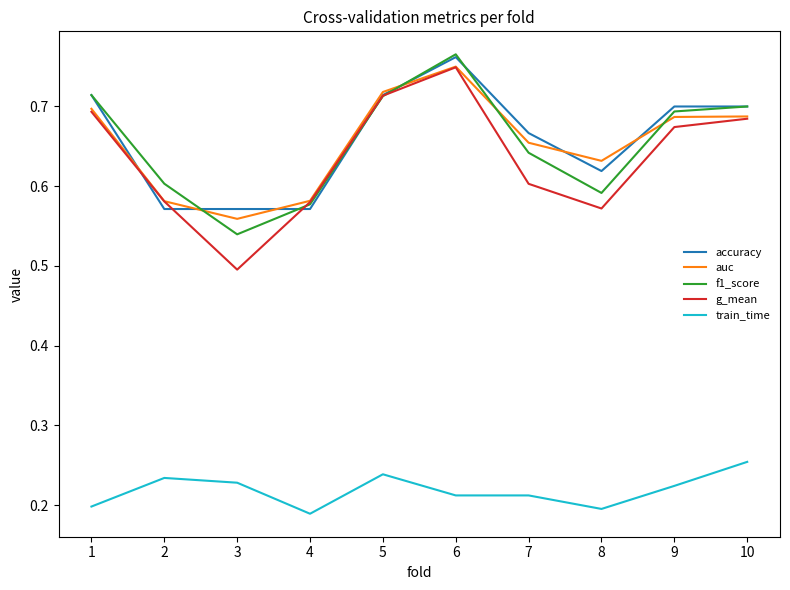

Is the value of auc at 10 greater than the value of accuracy at 8?

Yes